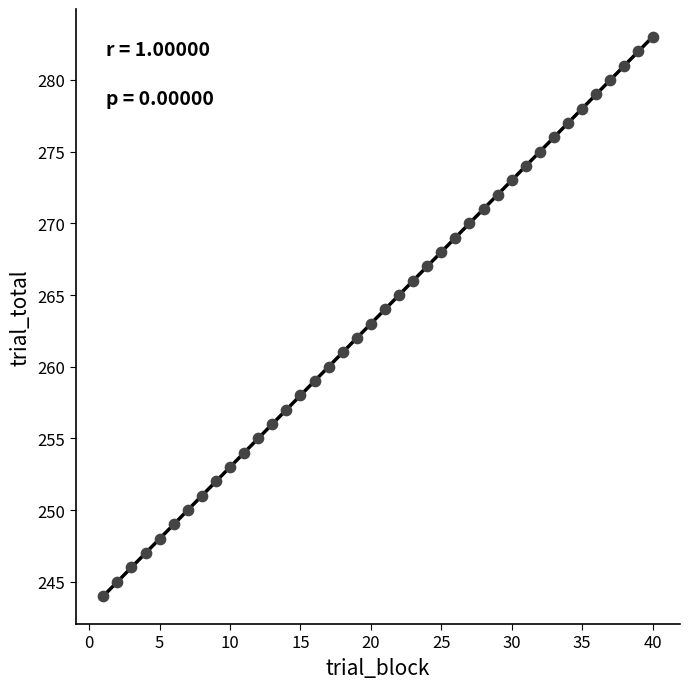

What is the range of Y values (max minus min)?

39